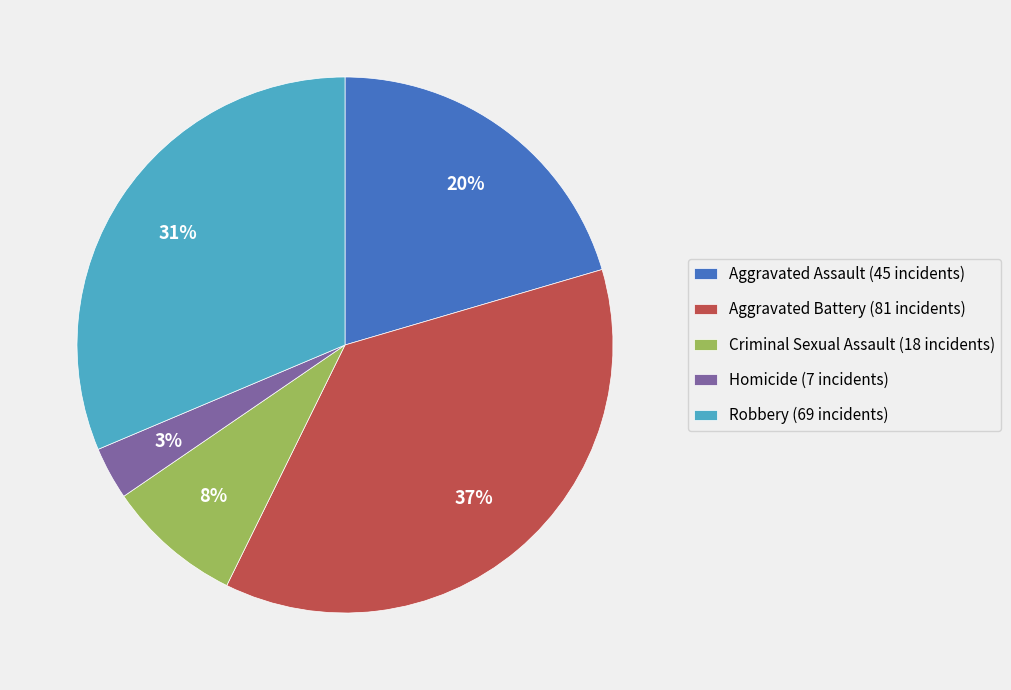

Which category has the biggest portion of the pie?

Aggravated Battery